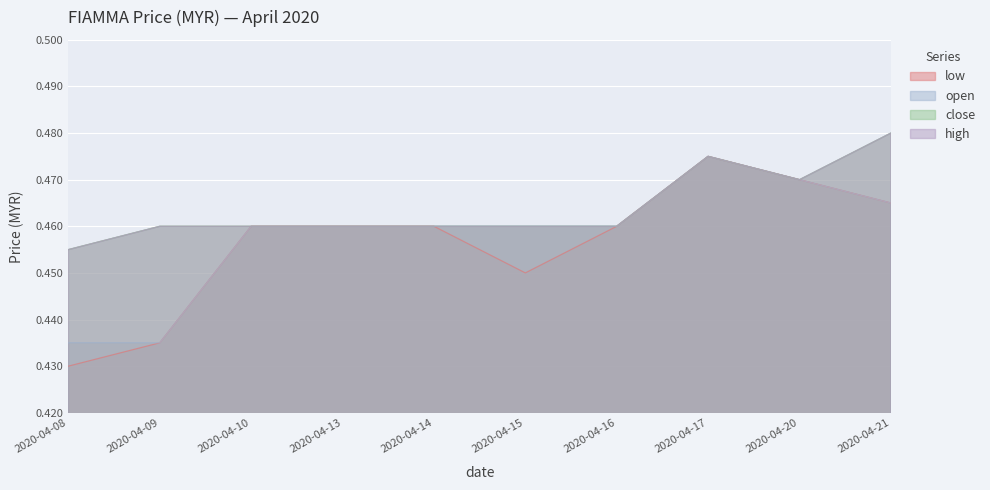

List the series in order of their peak value, highest first.

close, high, low, open